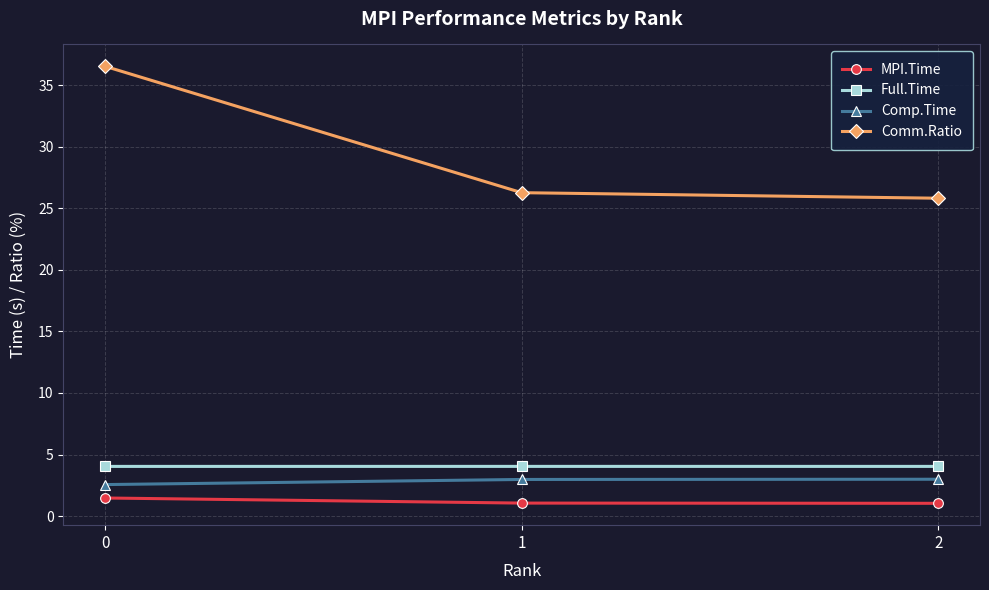

Which series has the largest range (max minus min)?

Comm.Ratio